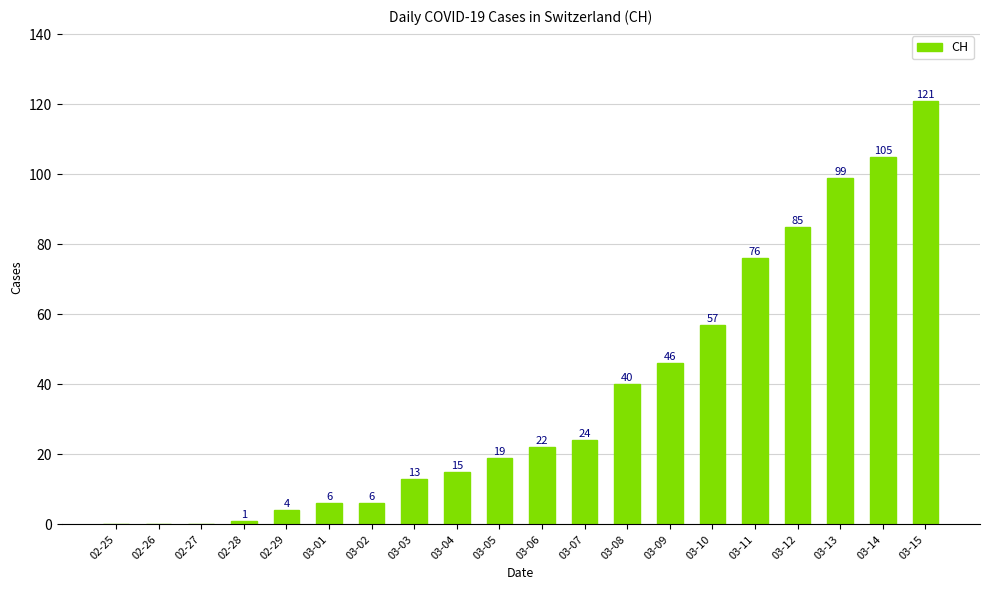

What is the change in value from 03-10 to 03-13?

+42